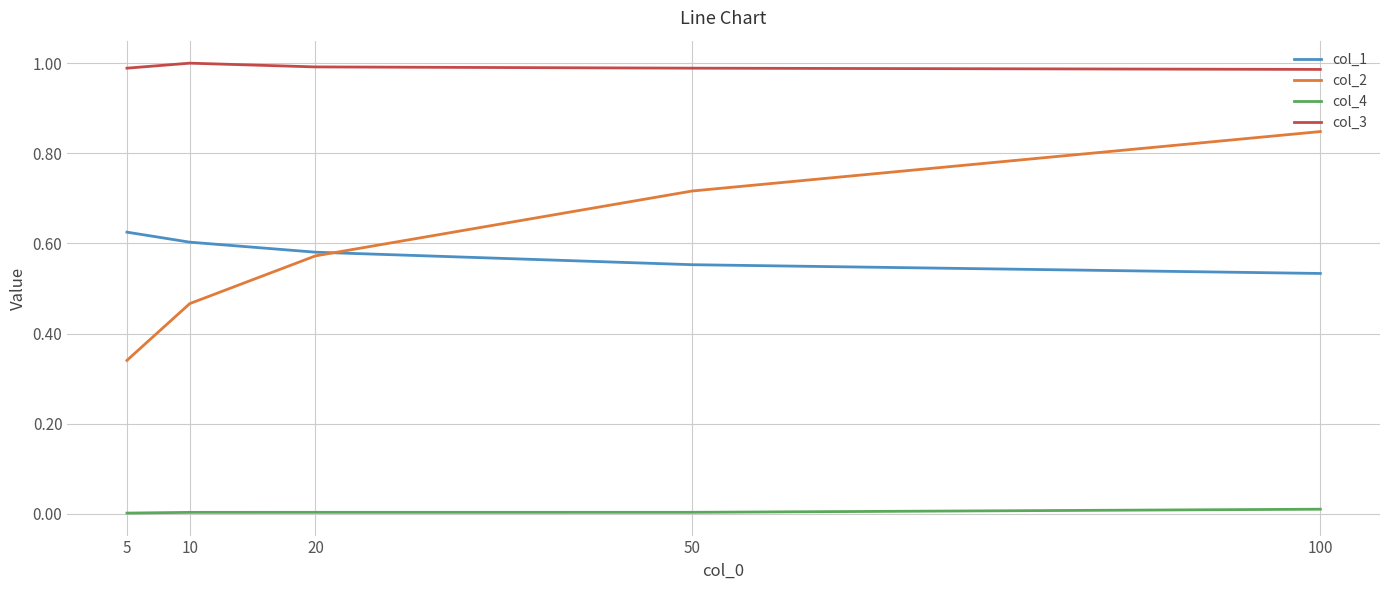

Which series has the widest spread of values?

col_2